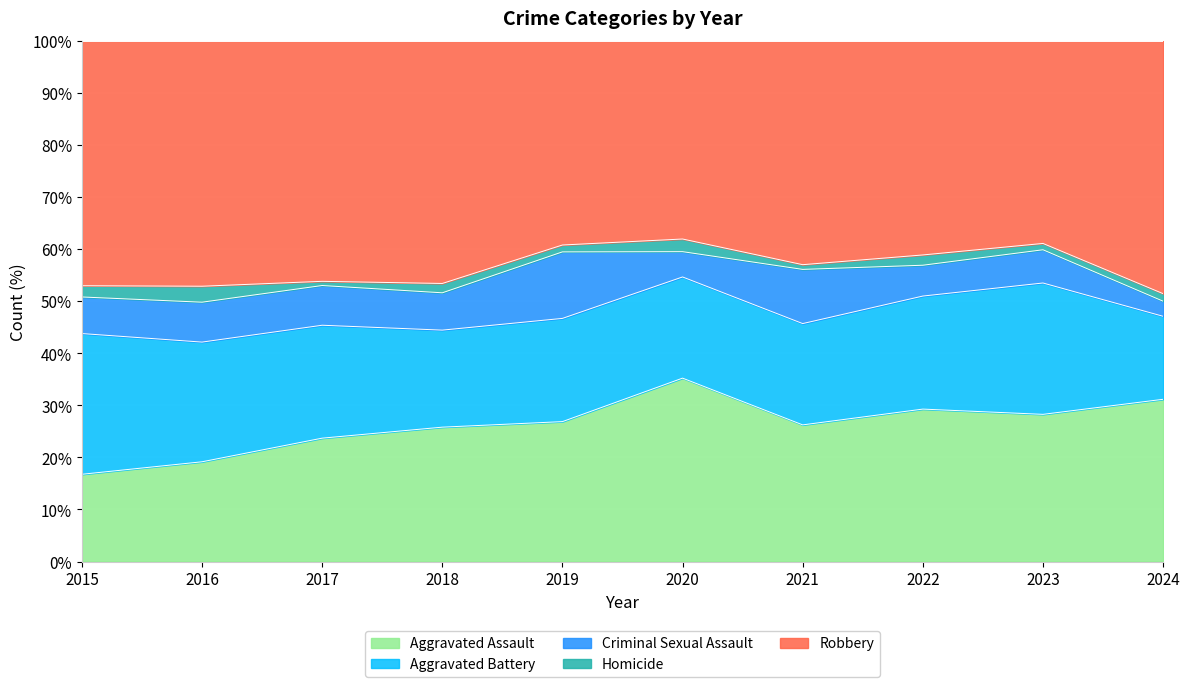

What are all the series names shown in the legend?

Aggravated Assault, Aggravated Battery, Criminal Sexual Assault, Homicide, Robbery